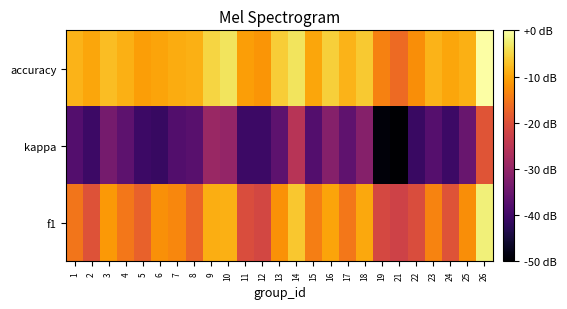

Rank the series by their average value, from highest to lowest.

accuracy, f1, kappa